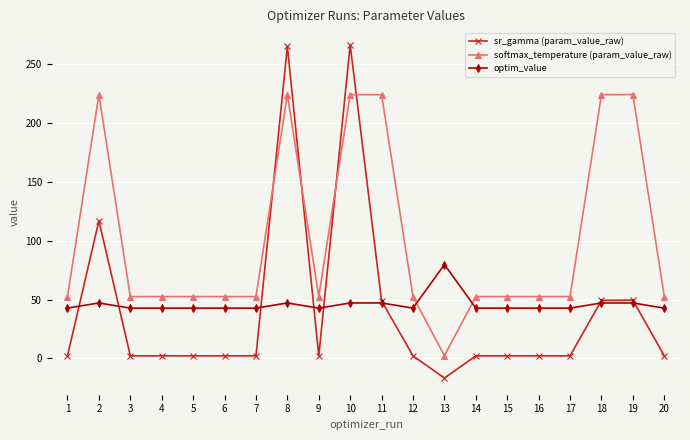

Where do sr_gamma (param_value_raw) and softmax_temperature (param_value_raw) first cross each other?

7 and 8